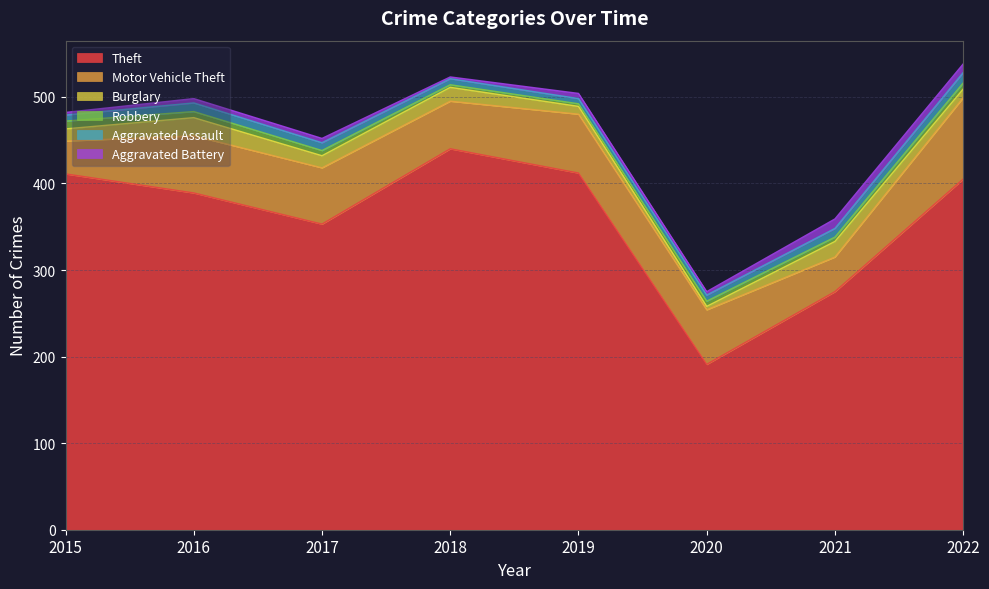

True or false: Burglary and Motor Vehicle Theft cross at least once.

False